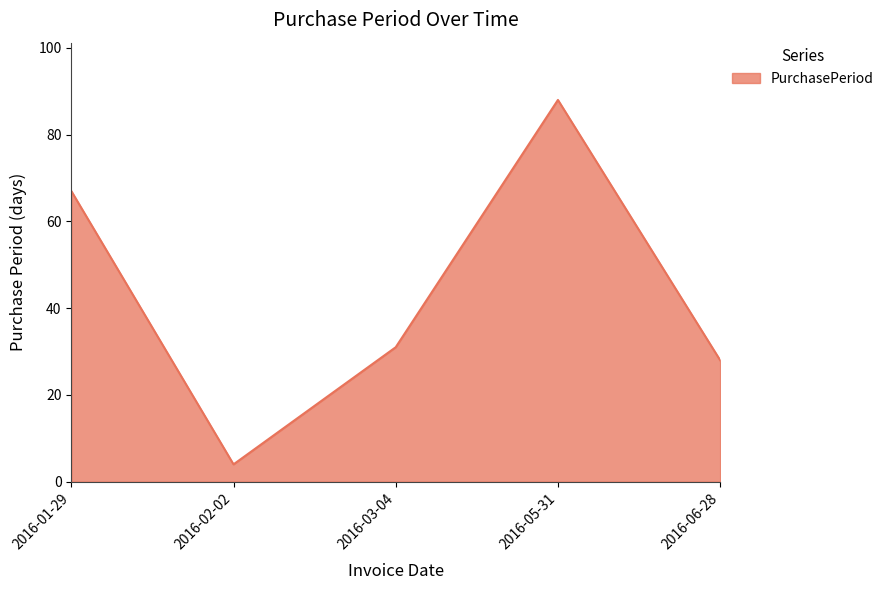

True or false: there are more than 2 points higher than both neighbors.

False